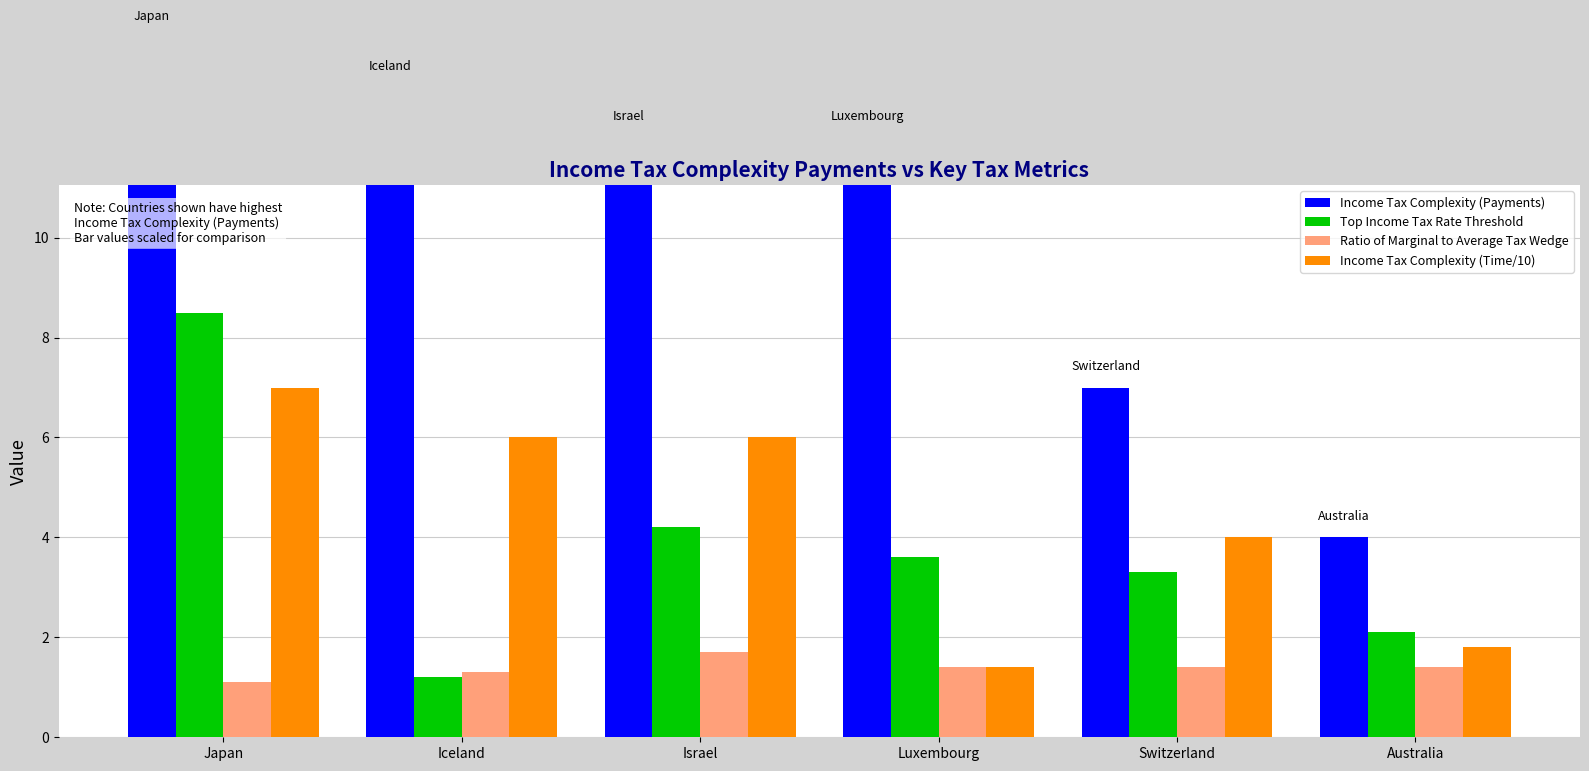

At which category is the sum across all series the highest?

Japan